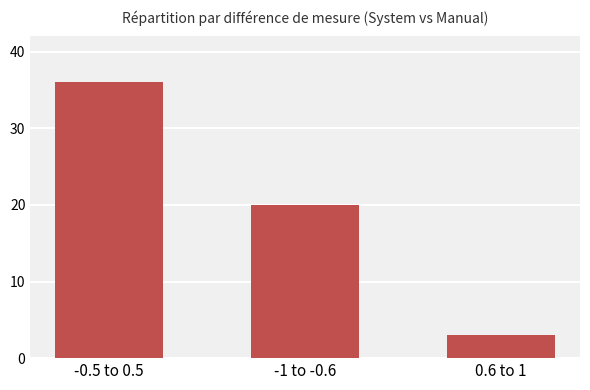

Rank the categories by value from lowest to highest.

0.6 to 1, -1 to -0.6, -0.5 to 0.5